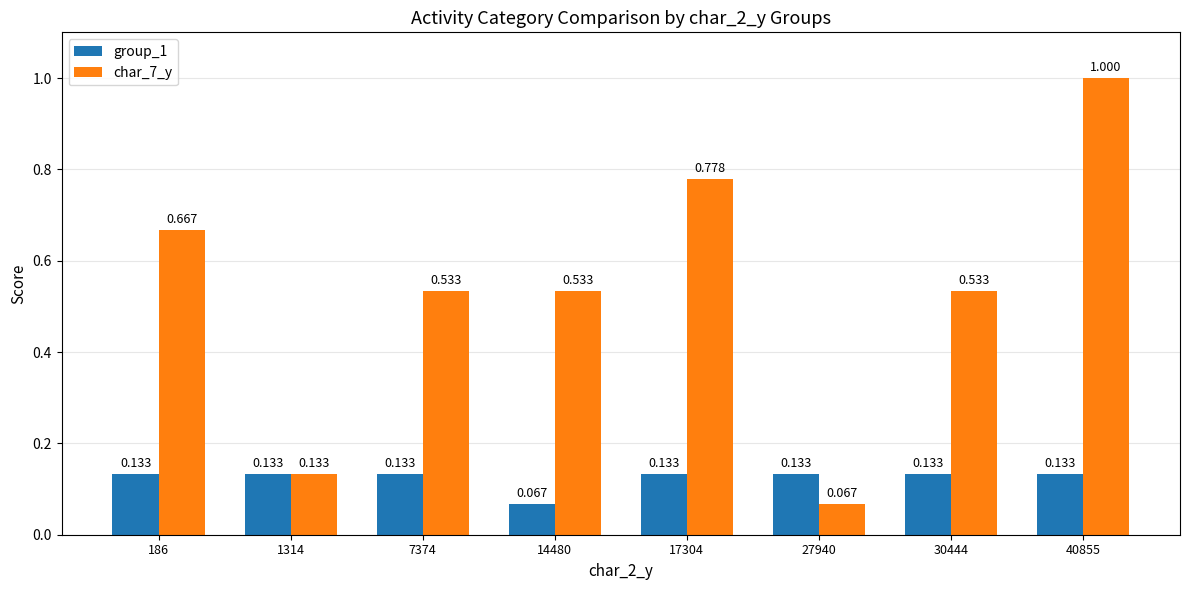

How many bars are there in each group?

2